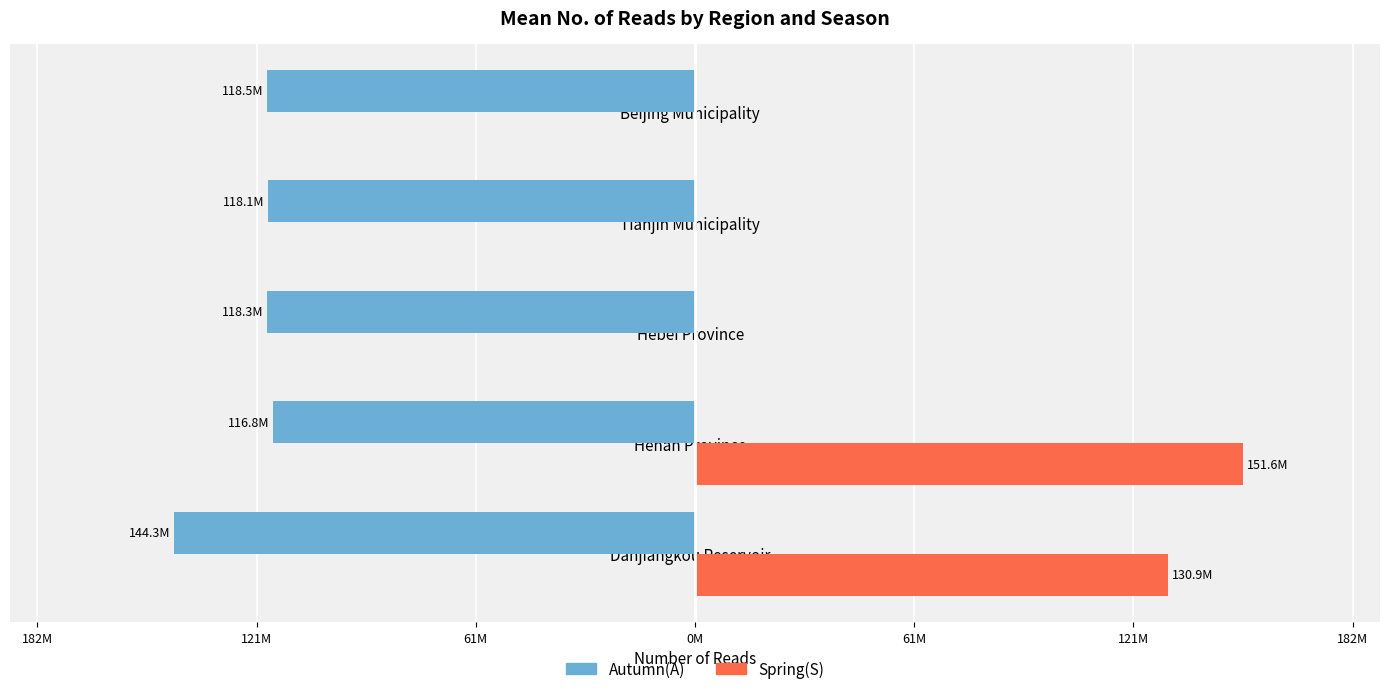

What are all the series names shown in the legend?

Autumn(A), Spring(S)